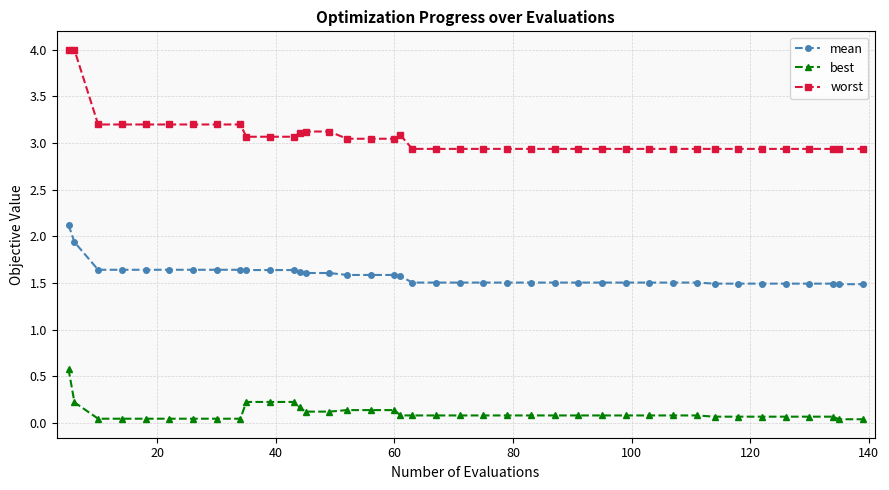

Rank the series by their maximum value, from highest to lowest.

worst, mean, best